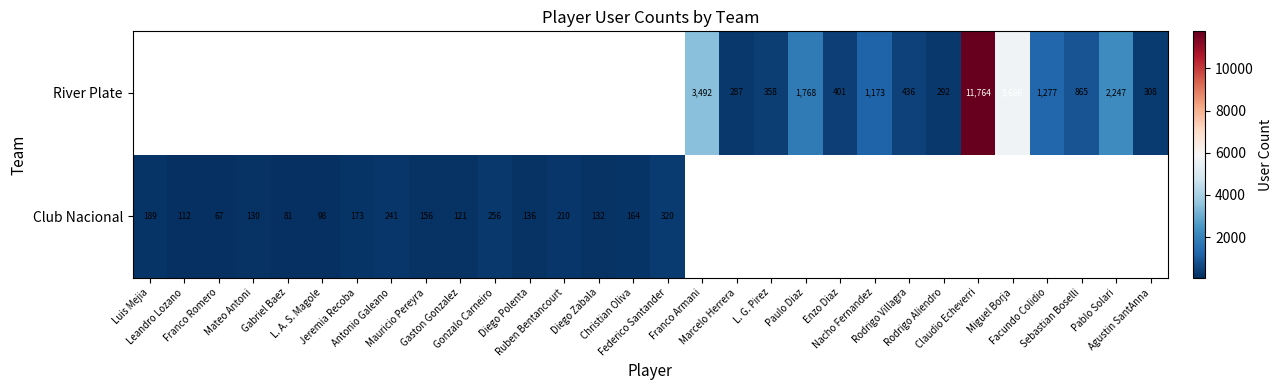

True or false: River Plate has a value of 292.0 at Rodrigo Aliendro.

True